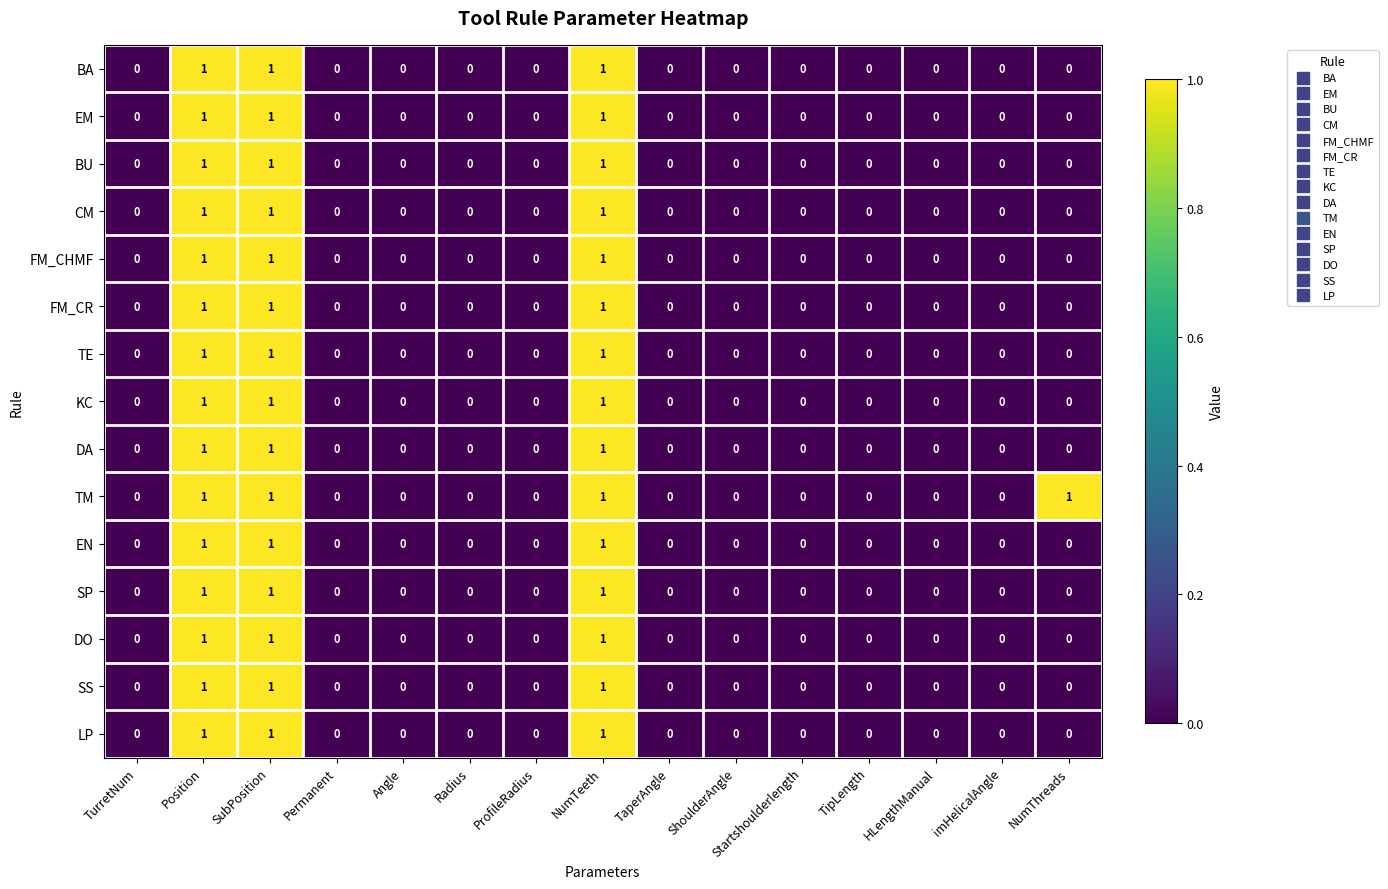

Count the CM values in the range 0 to 1.

15